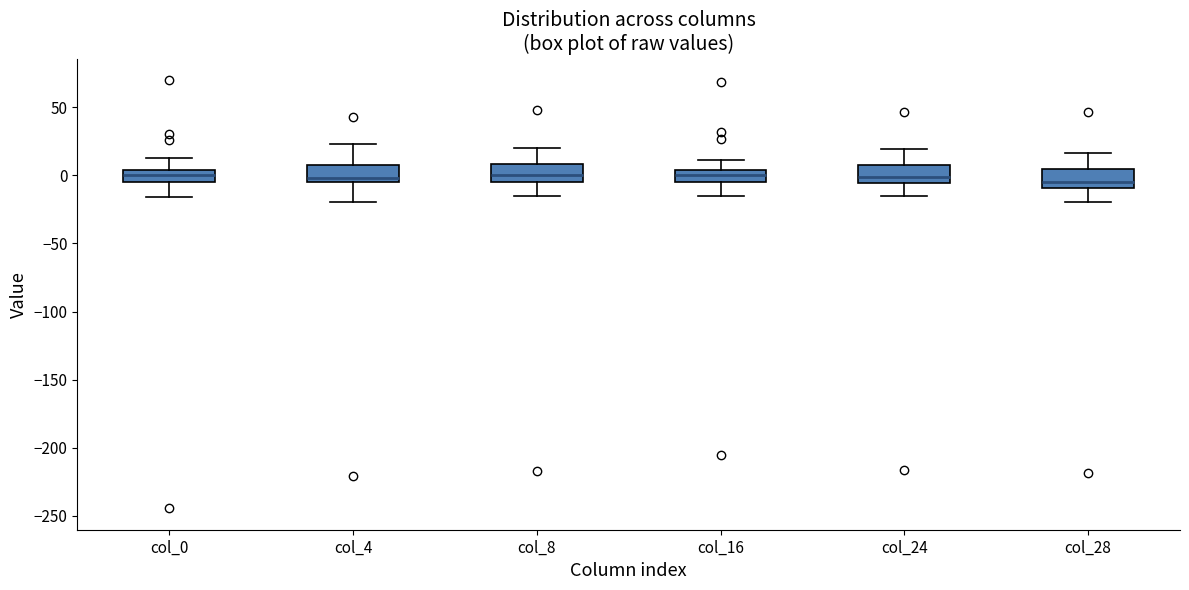

Reading left to right, transcribe this box plot: for each box, give where its median line is, the range the box spans, and where its two whiskers end, as read against the y-axis. The values are not printed on the chart, so give them approximately, as read against the axis.

col_0: median 0, box -5 to 5, whiskers -15 to 15
col_4: median 0, box -5 to 10, whiskers -20 to 25
col_8: median 0, box -5 to 10, whiskers -15 to 20
col_16: median 0, box -5 to 5, whiskers -15 to 10
col_24: median 0, box -5 to 10, whiskers -15 to 20
col_28: median -5, box -10 to 5, whiskers -20 to 15